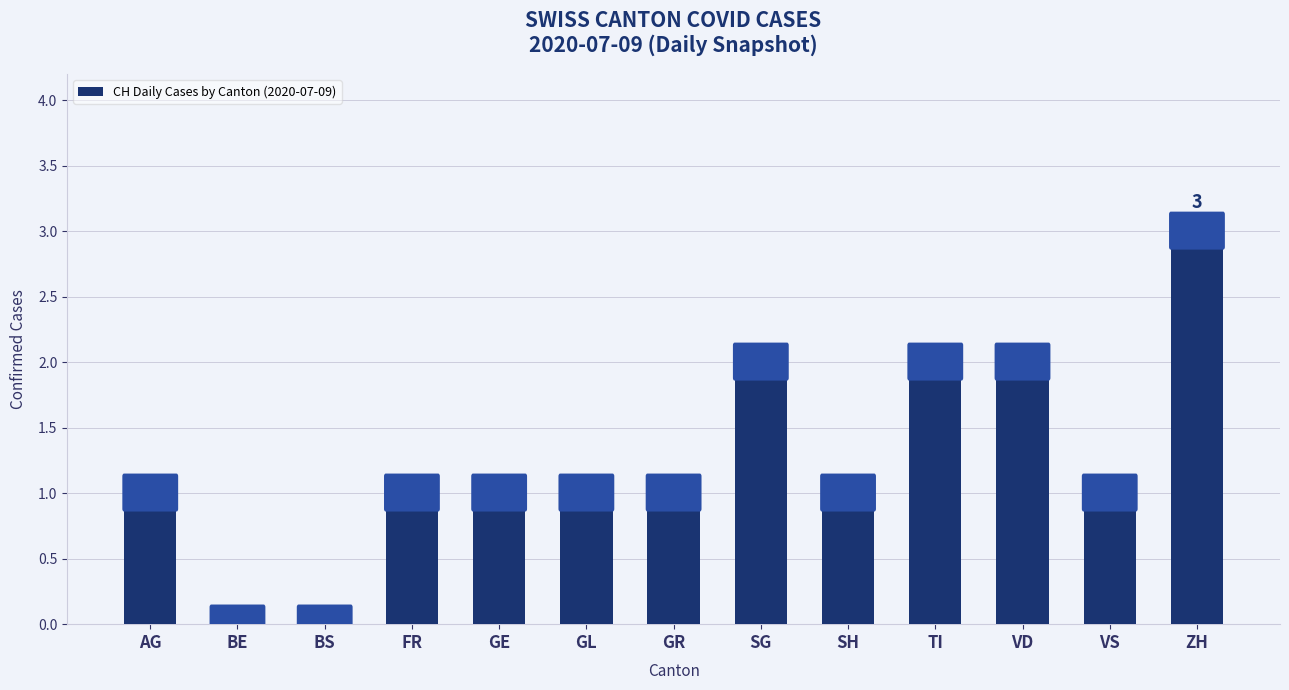

What is the sum of all values?

16